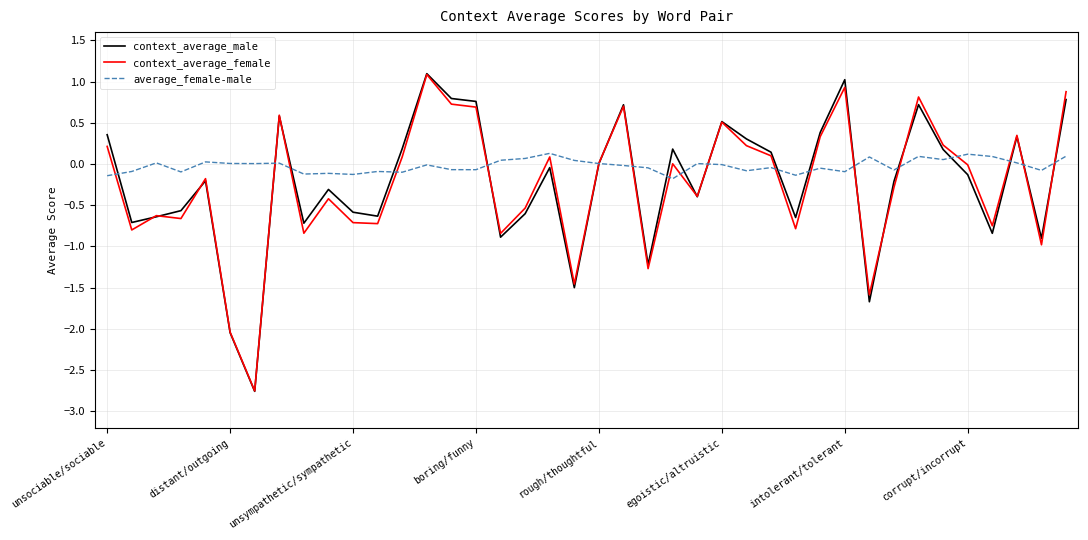

Which series has the largest total across all categories?

average_female-male